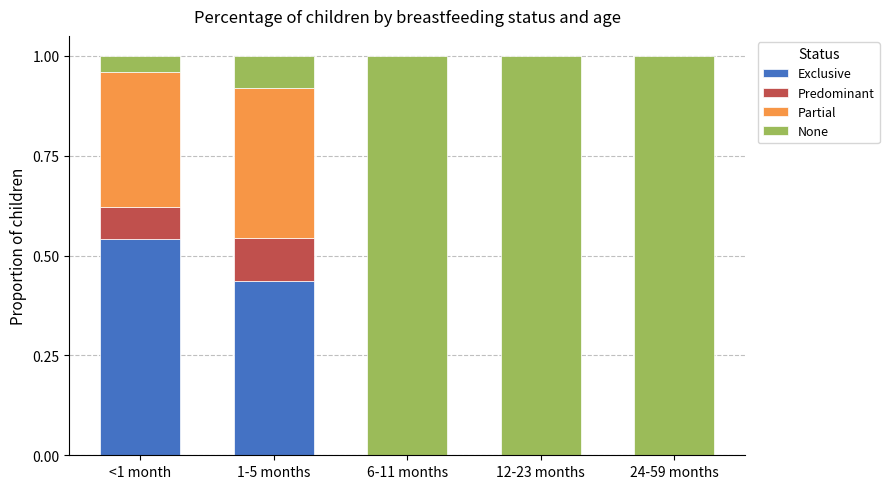

At which label does Exclusive reach its peak?

<1 month